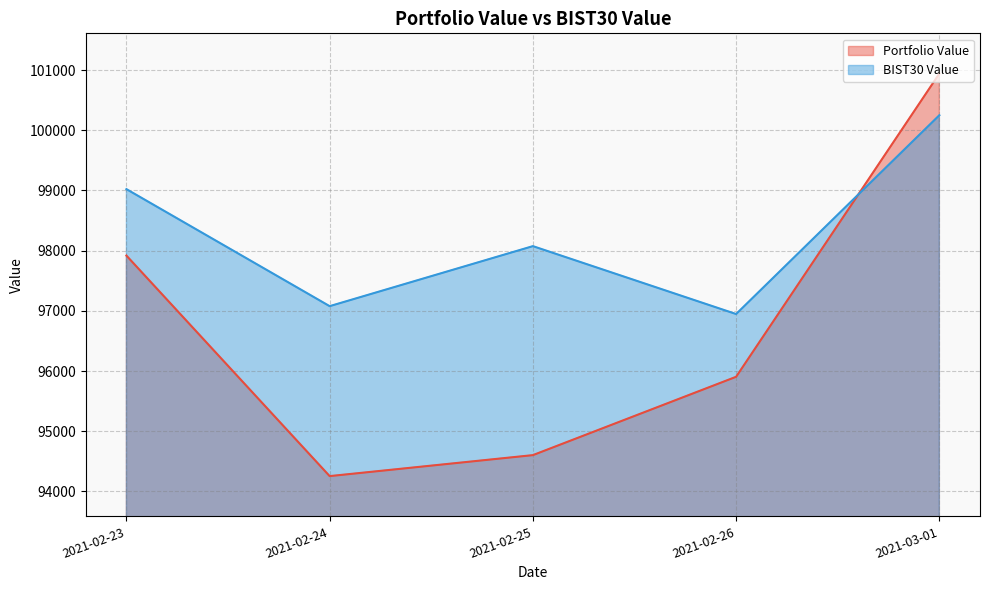

What are all the series names shown in the legend?

Portfolio Value, BIST30 Value